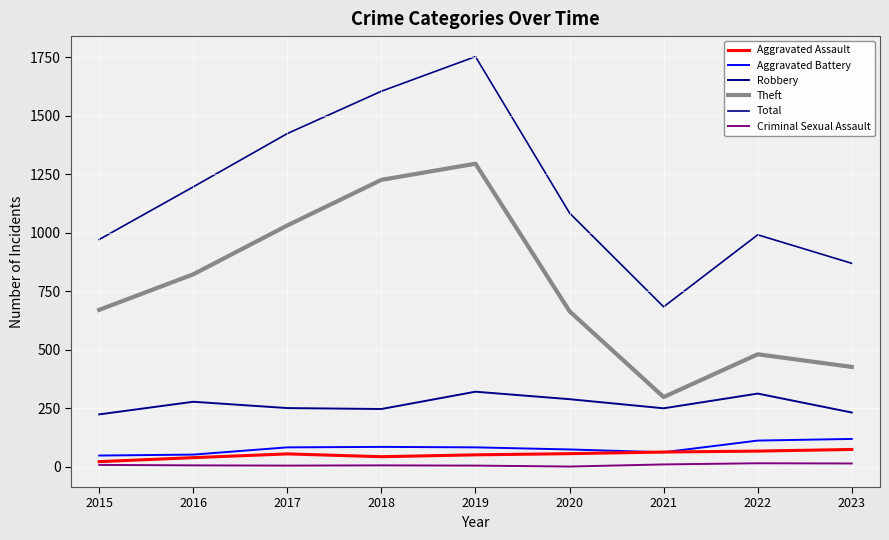

What is the approximate value of Aggravated Battery at 2020?

73